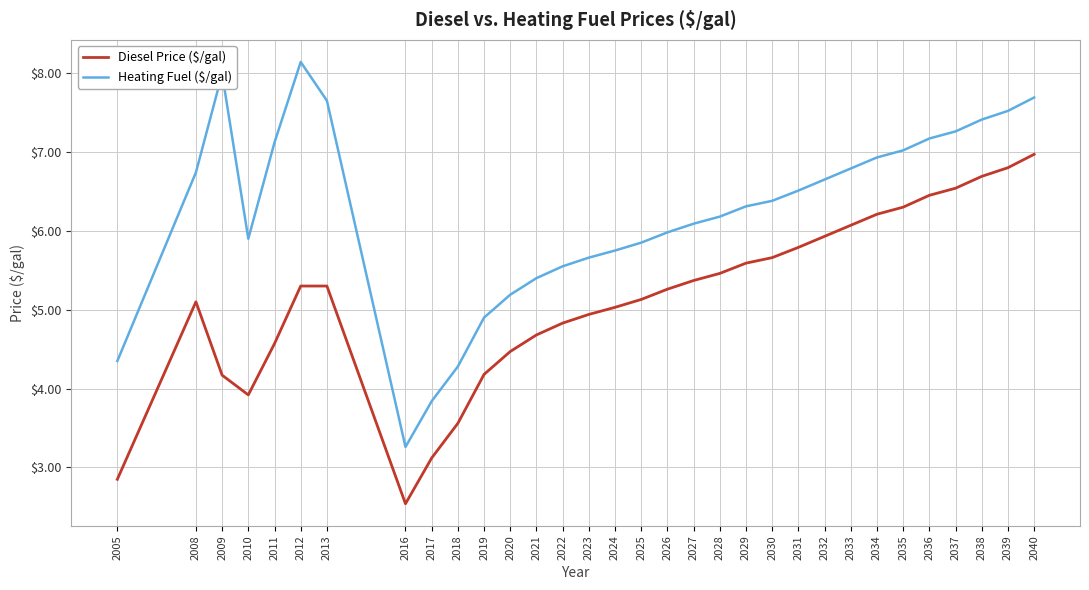

Which series has the largest range (max minus min)?

Heating Fuel ($/gal)